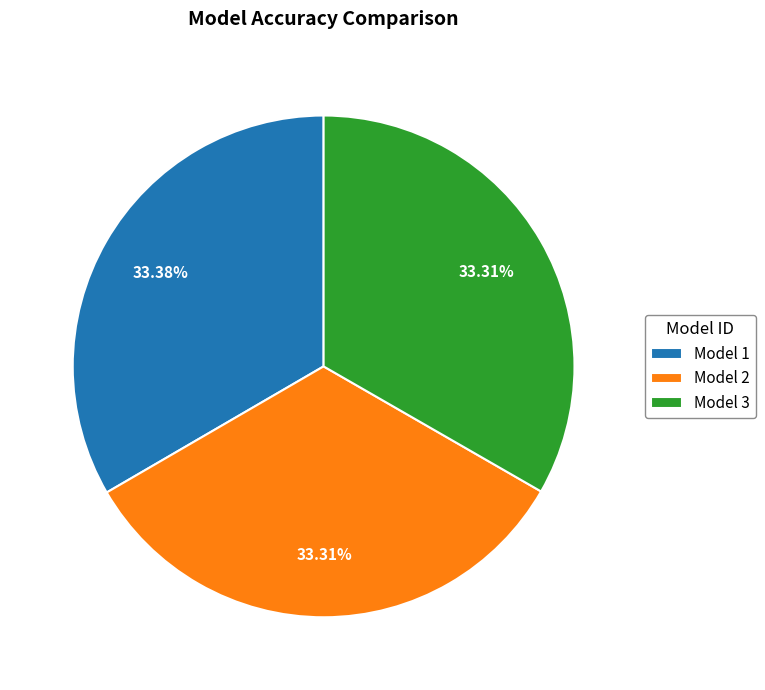

Is the sum of Model 3 and Model 2 greater than half?

Yes